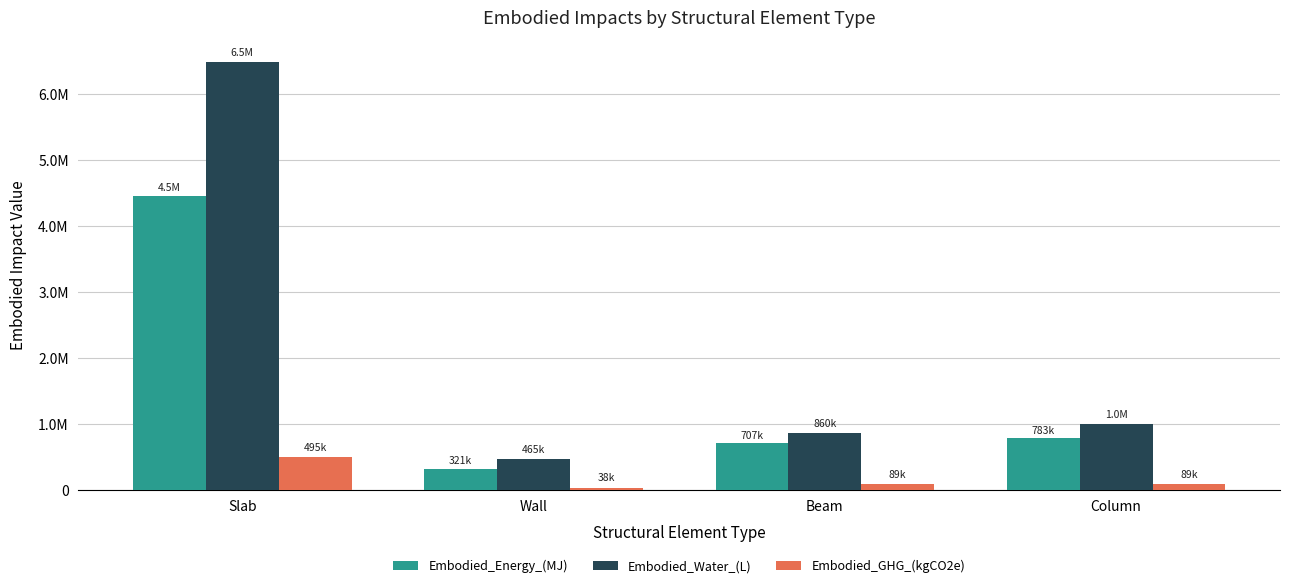

What is the value of the Embodied_Energy_(MJ) bar at the 3rd from the left?

707038.7